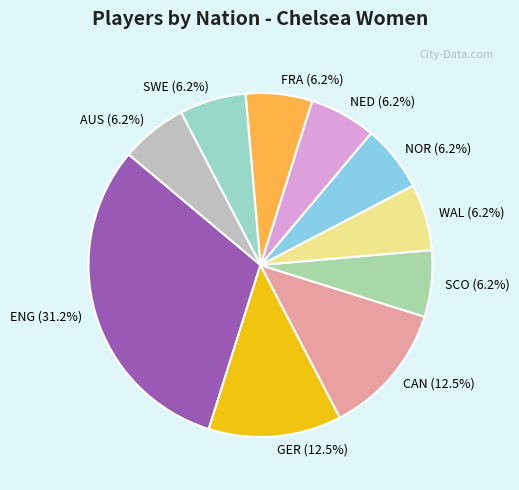

Which category has the biggest portion of the pie?

ENG